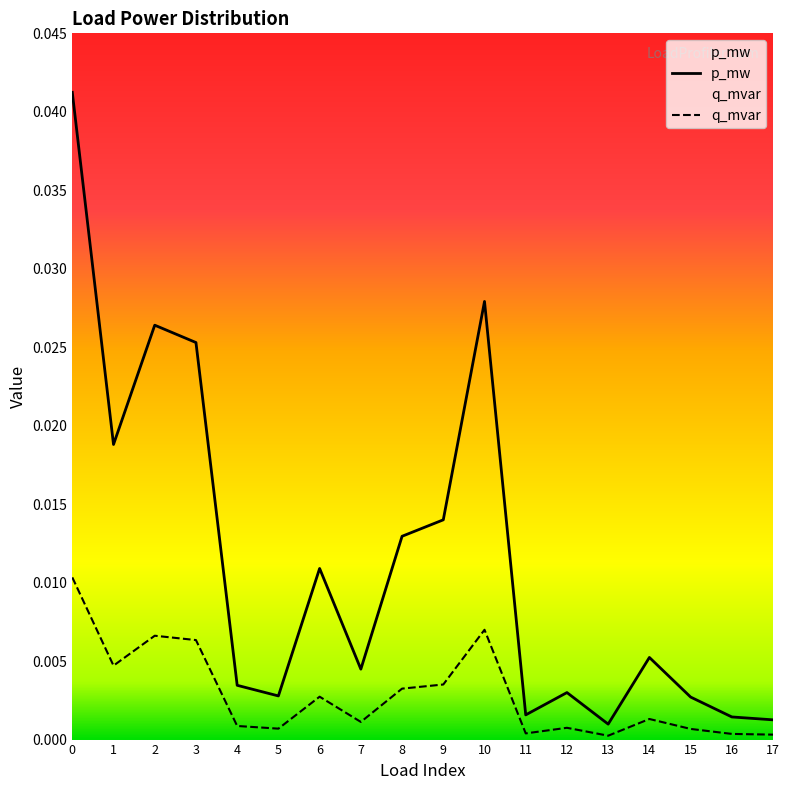

True or false: q_mvar and p_mw intersect in this chart.

False